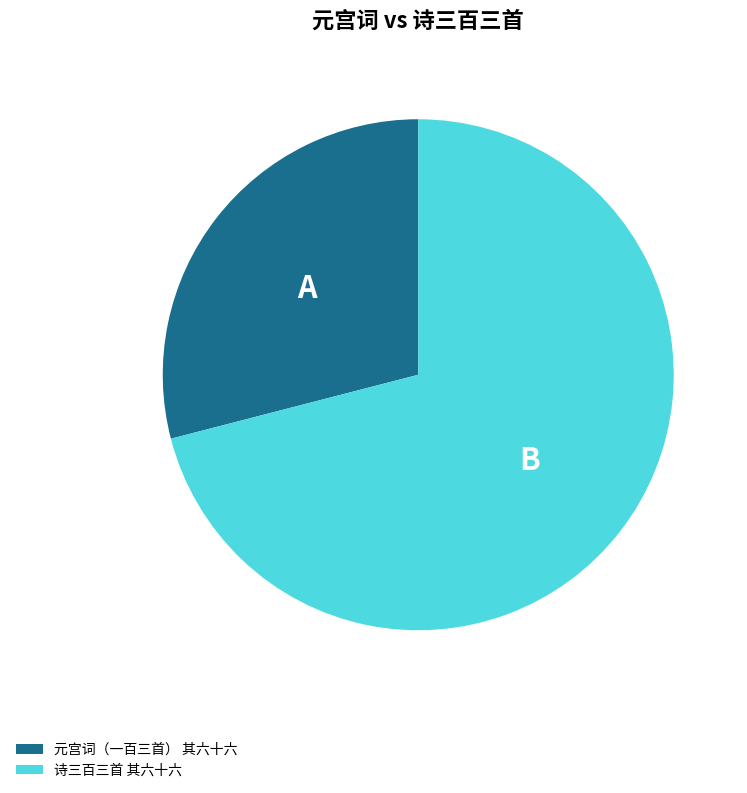

Which slice represents more than half of the pie?

诗三百三首 其六十六